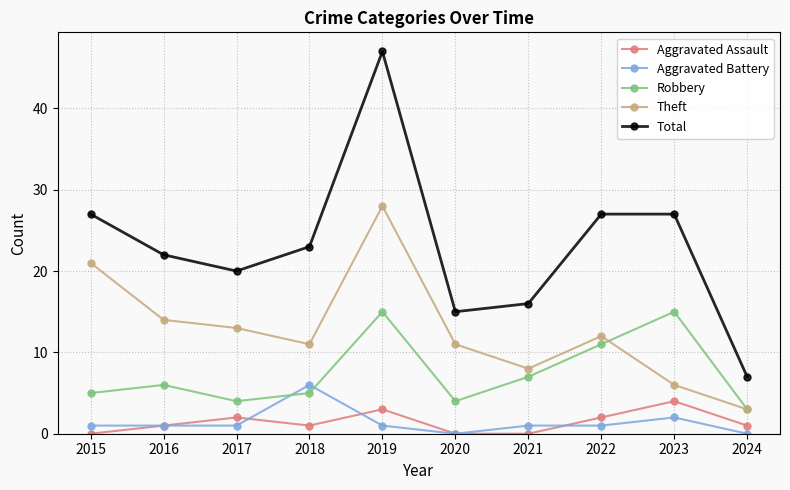

Where is the first local maximum for Total?

2019